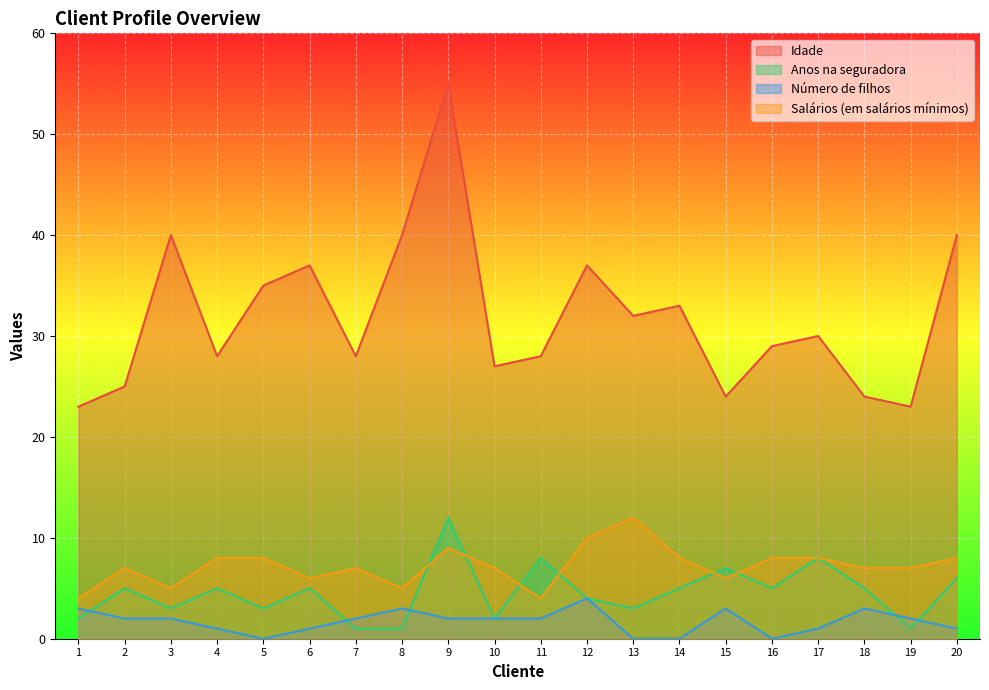

Where is Salários (em salários mínimos) nearest to the value 8?

4